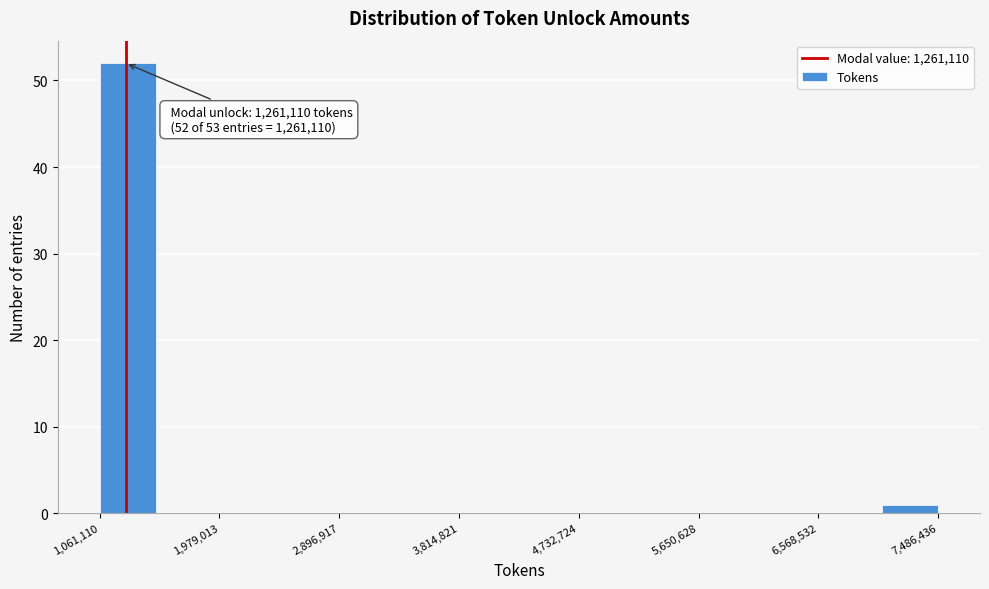

Over which range of the x-axis is the bar tallest?

1100000 to 1500000